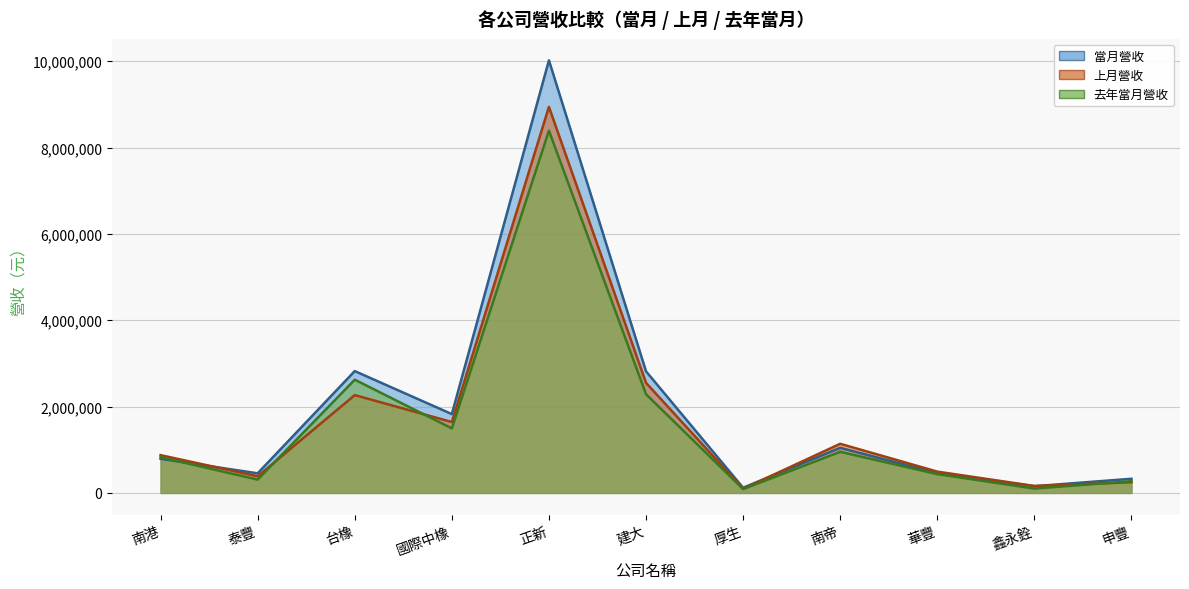

The value of 去年當月營收 at 南港 is 826294. True or false?

True